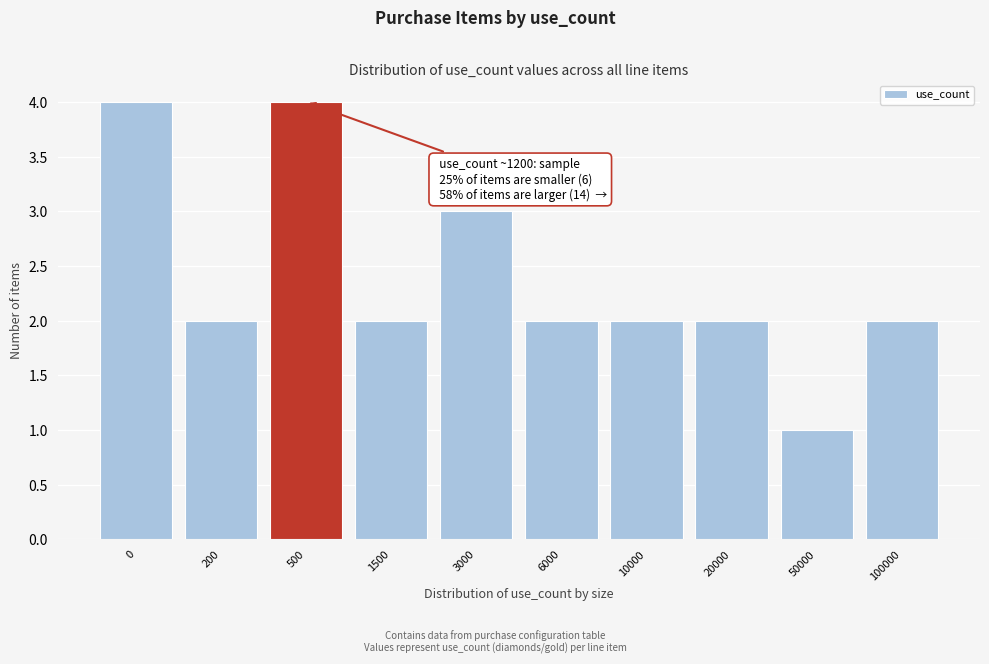

Reading right to left, transcribe all the data shown in this chart.

2	1	2	2	2	3	2	4	2	4